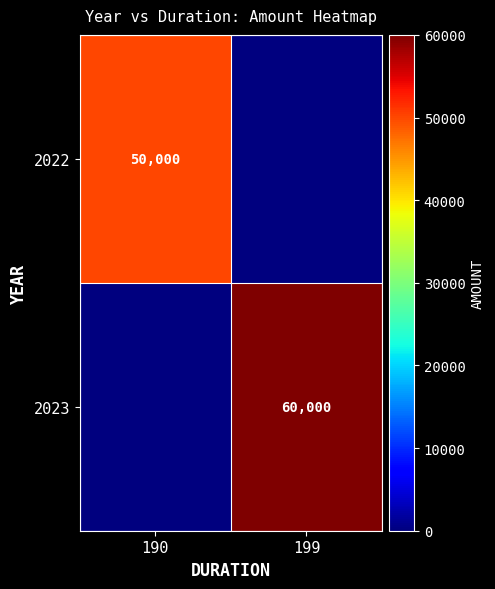

True or false: 2023 has a value of 96697 at 199.

False